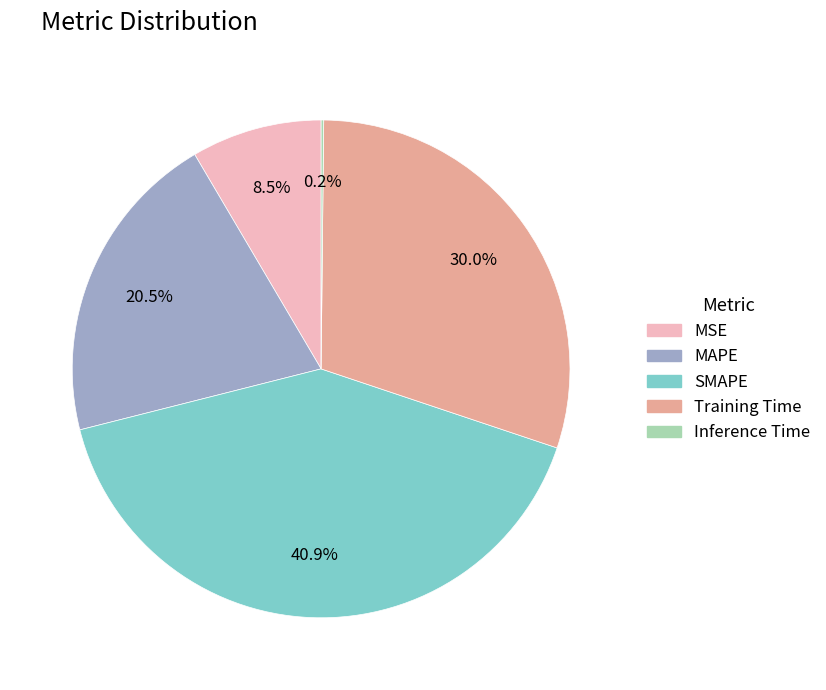

What is the largest slice in the pie chart?

SMAPE